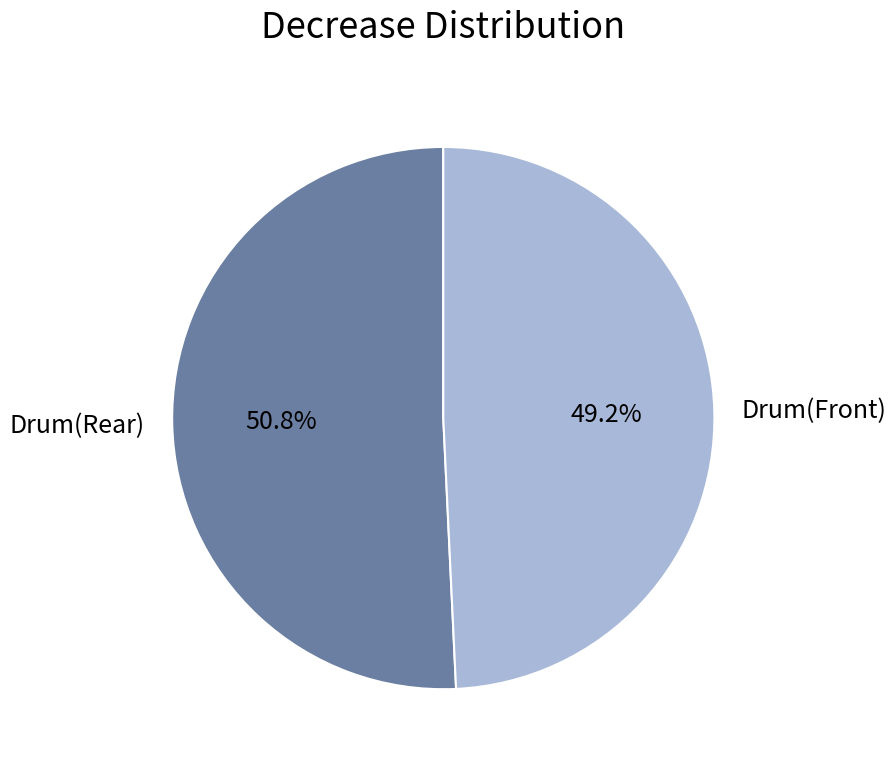

Which has a higher value, Drum(Front) or Drum(Rear)?

Drum(Rear)